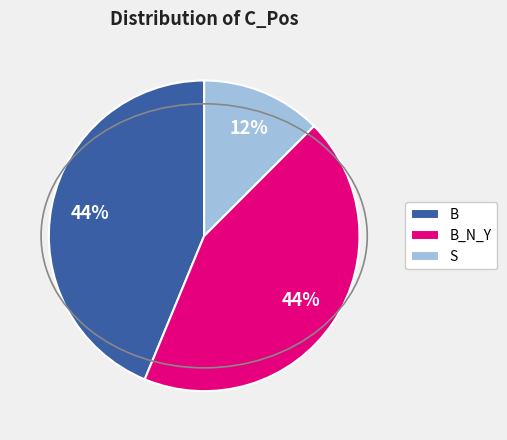

Is the sum of B and S greater than half?

Yes